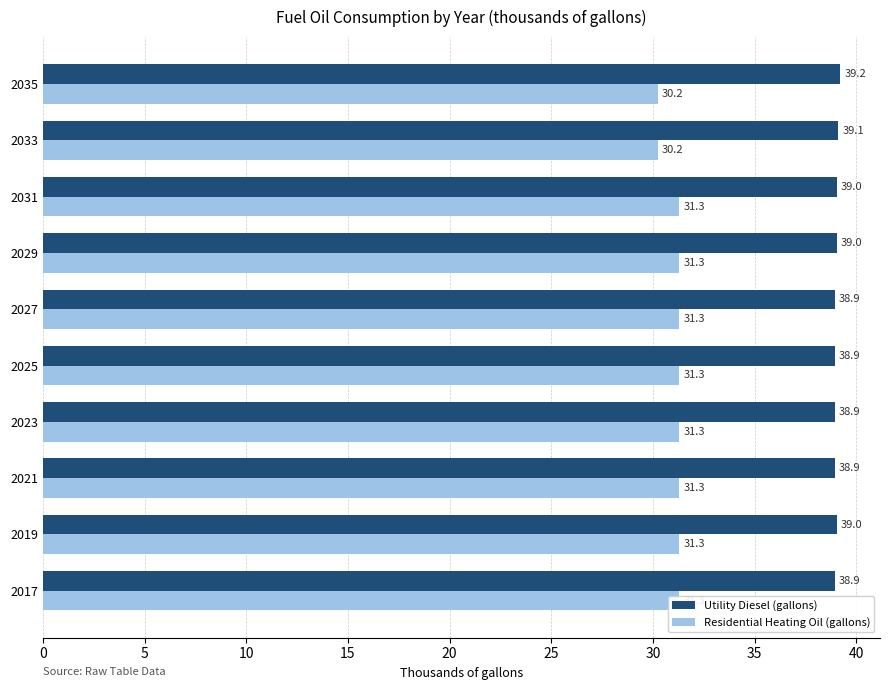

What is the maximum value shown in the chart?

39.2